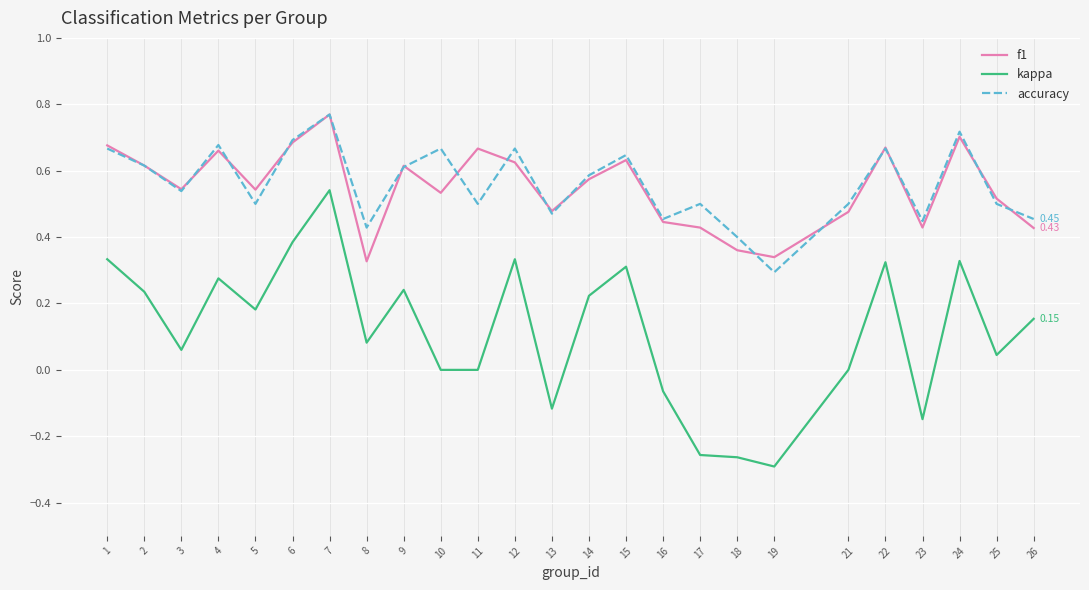

Which series has the largest range (max minus min)?

kappa